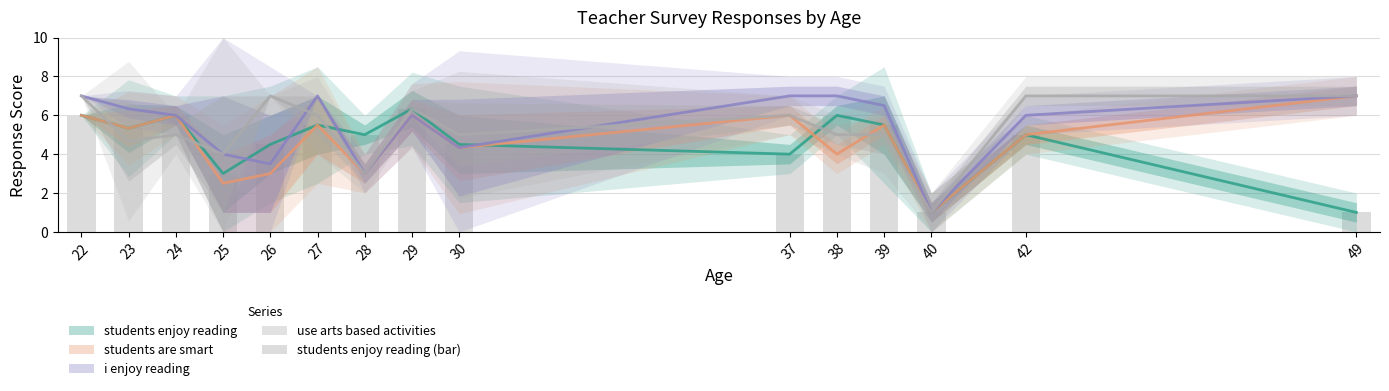

Which has a higher value, 42 or 37?

42